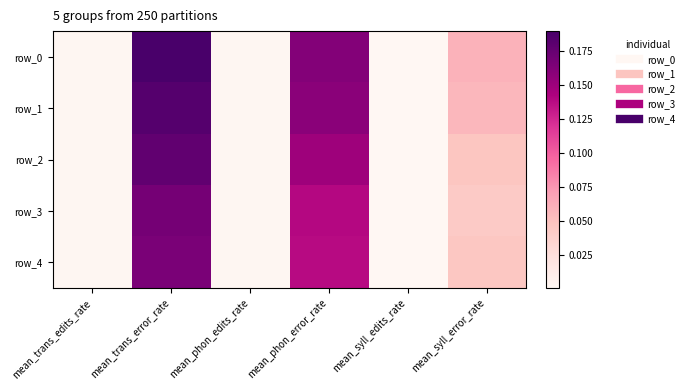

Rank the categories by row_0 value from lowest to highest.

mean_syll_edits_rate, mean_trans_edits_rate, mean_phon_edits_rate, mean_syll_error_rate, mean_phon_error_rate, mean_trans_error_rate